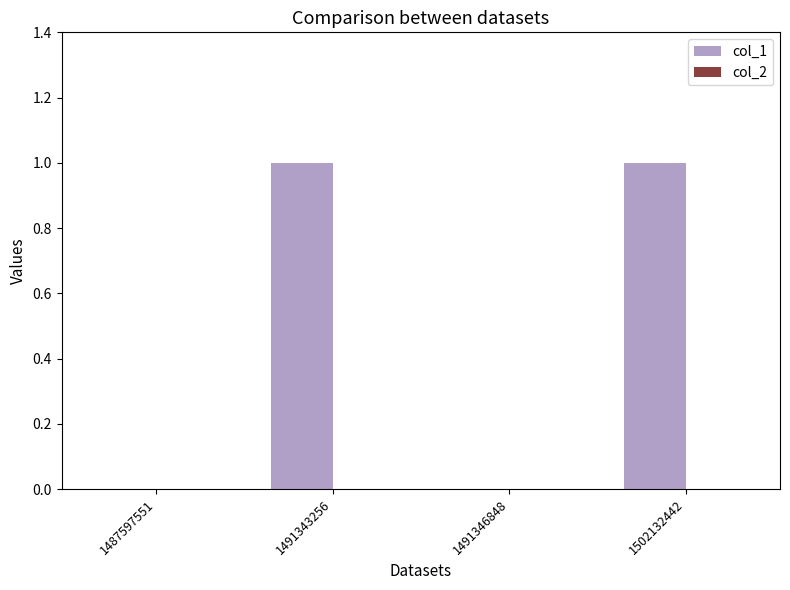

Between 1491343256 and 1487597551, which is larger?

1491343256